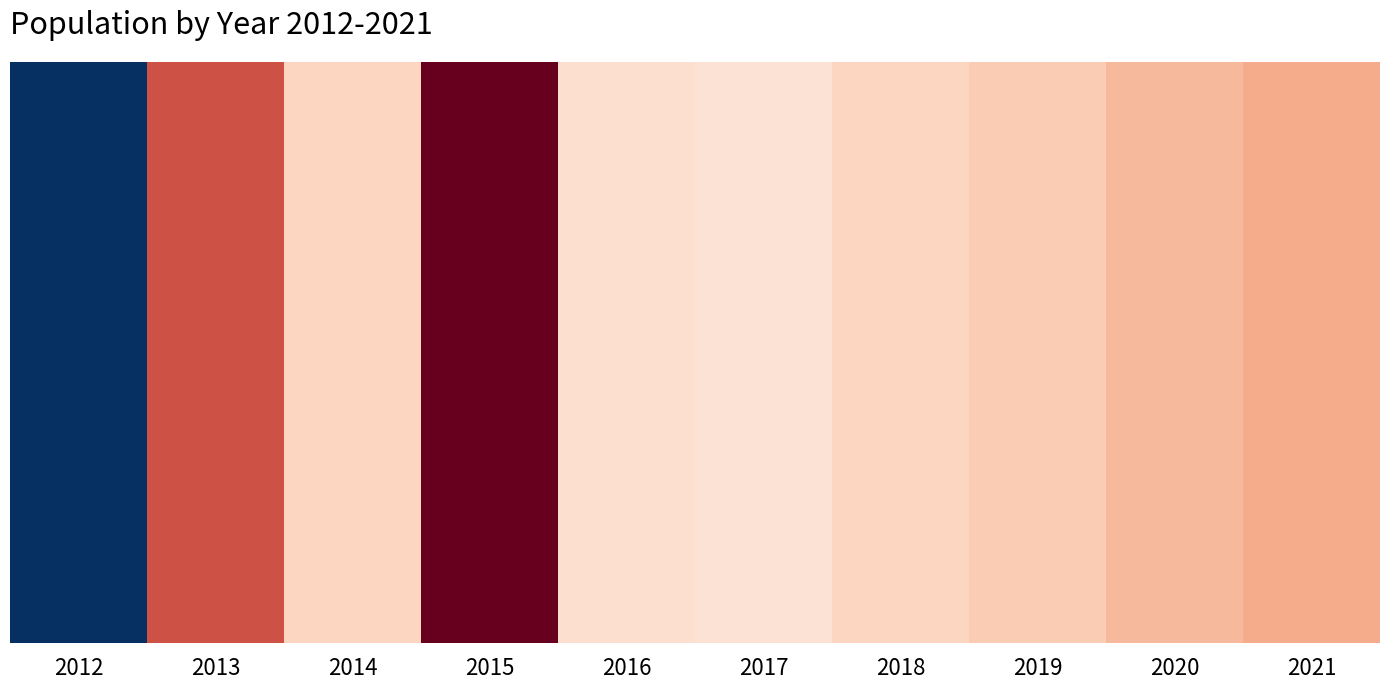

Rank the categories by value from highest to lowest.

2015, 2013, 2021, 2020, 2019, 2014, 2018, 2016, 2017, 2012